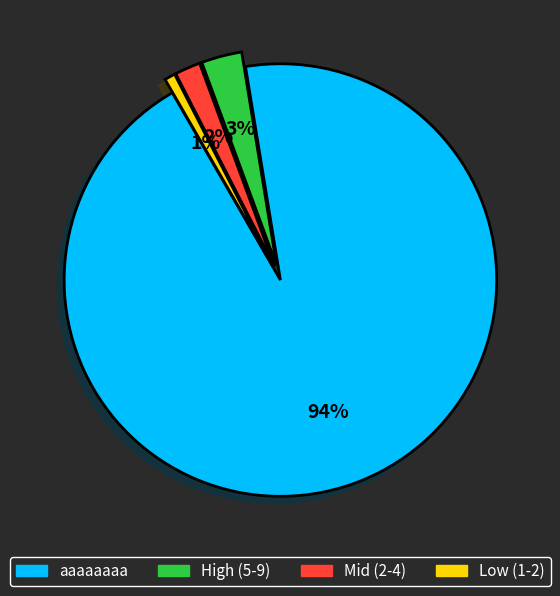

To the nearest percent, what is the average slice percentage?

25%